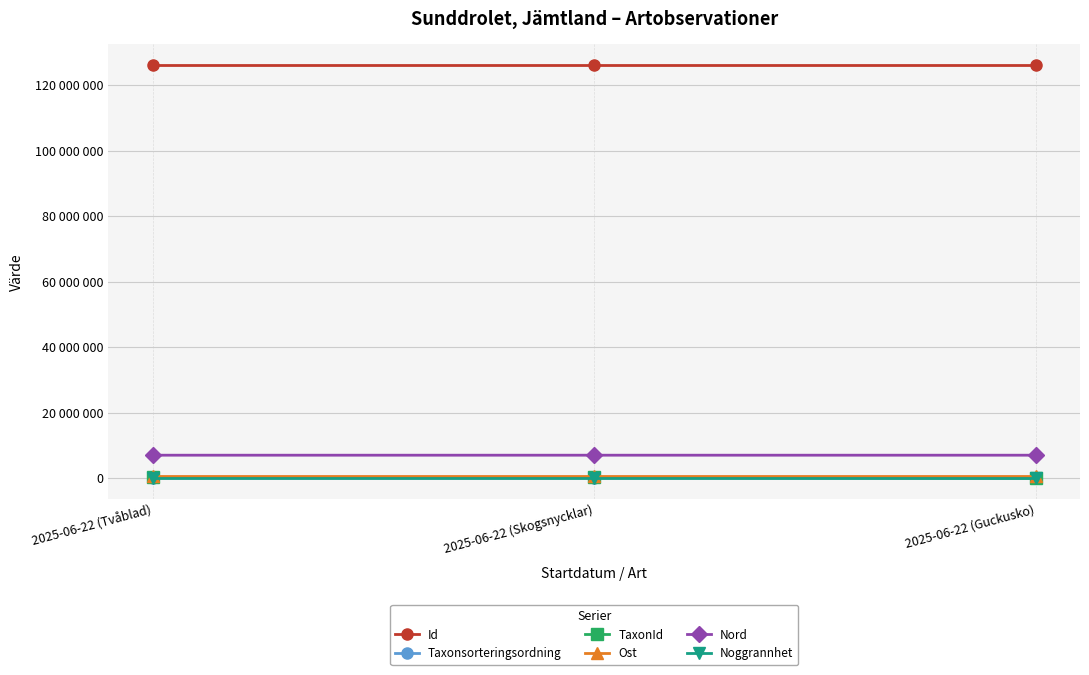

What is the smallest value displayed?

1